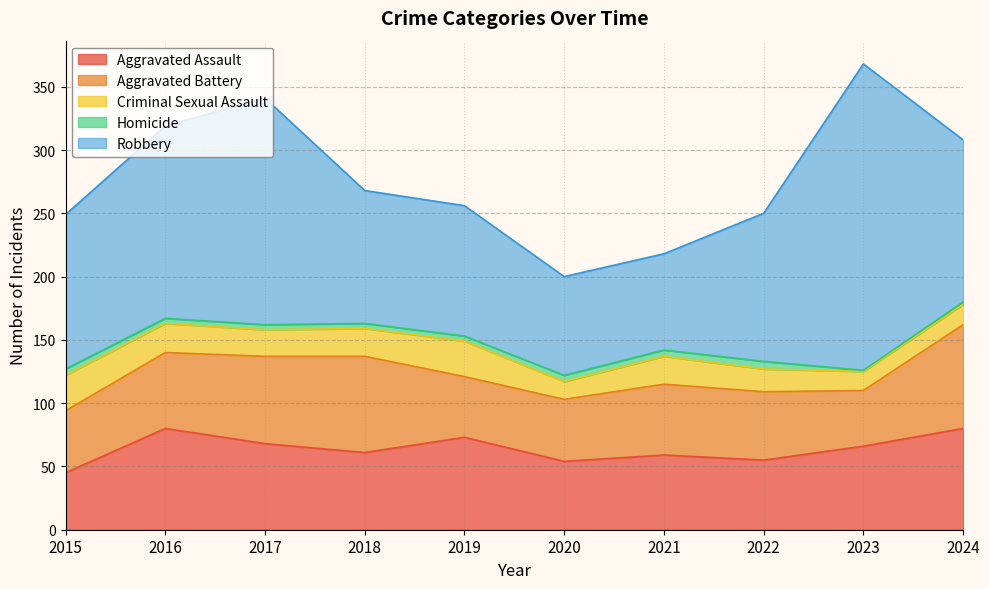

True or false: Aggravated Assault has more than 0 interior local peaks.

True